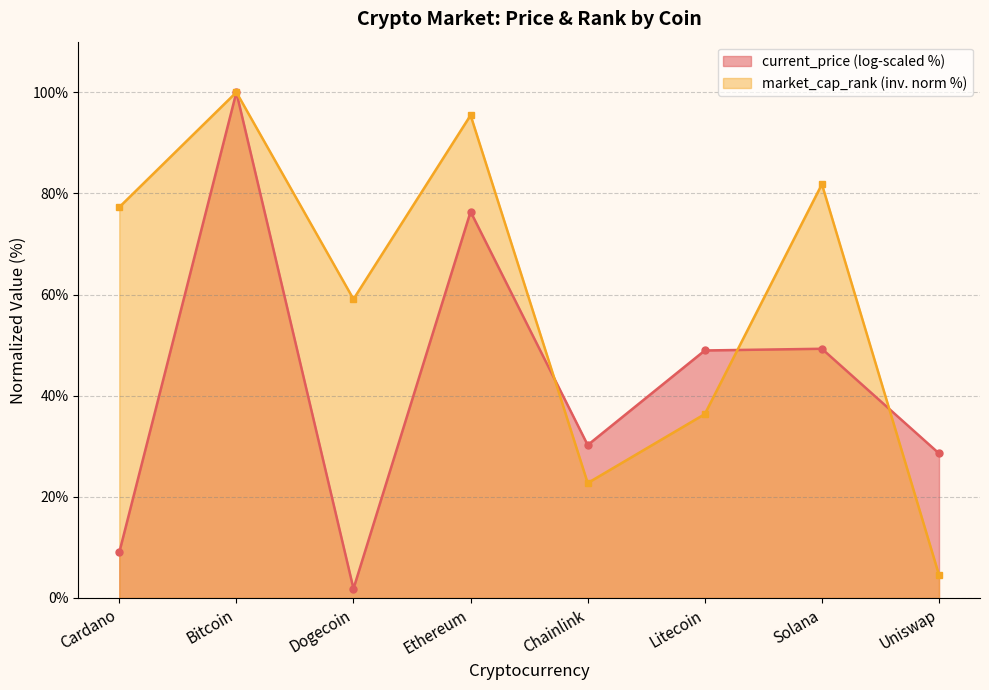

What is the smallest value displayed?

1.8